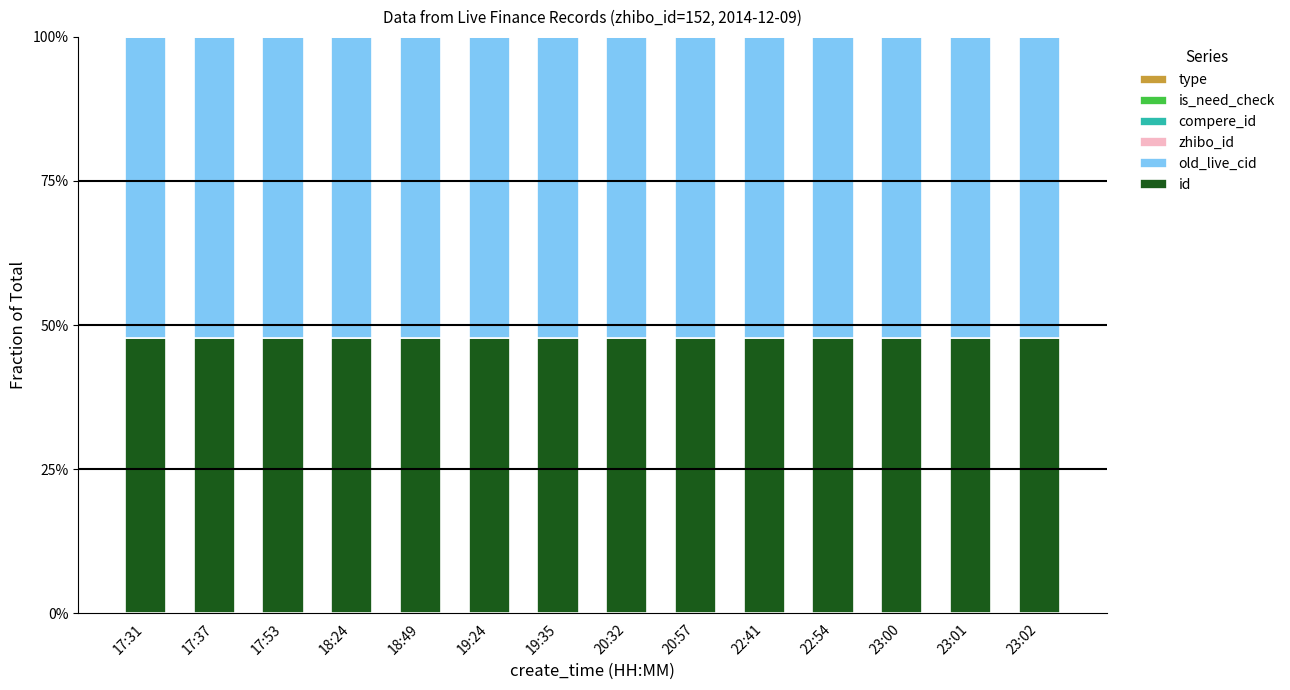

What is the total value across all series at 18:49?

100.0